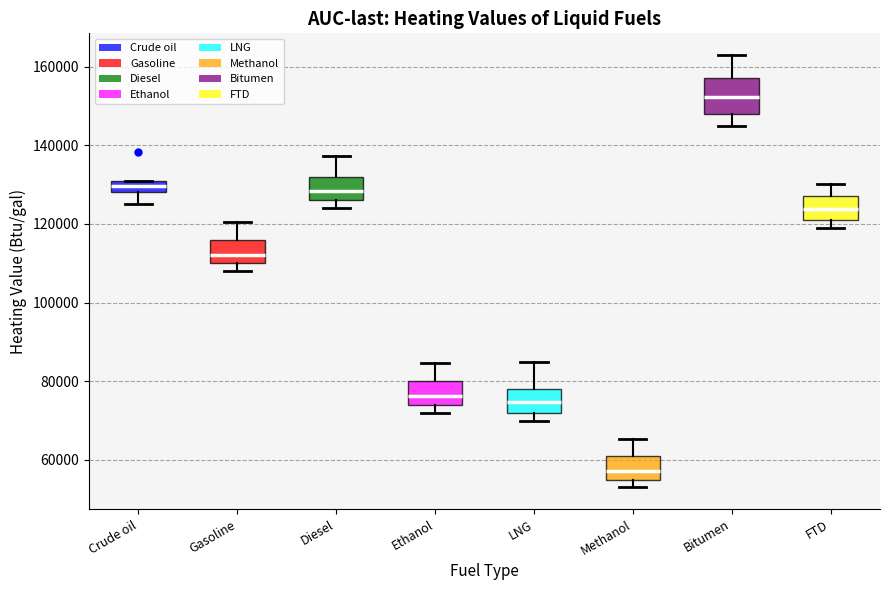

Which box is the tallest, from its lower edge to its upper edge?

Bitumen